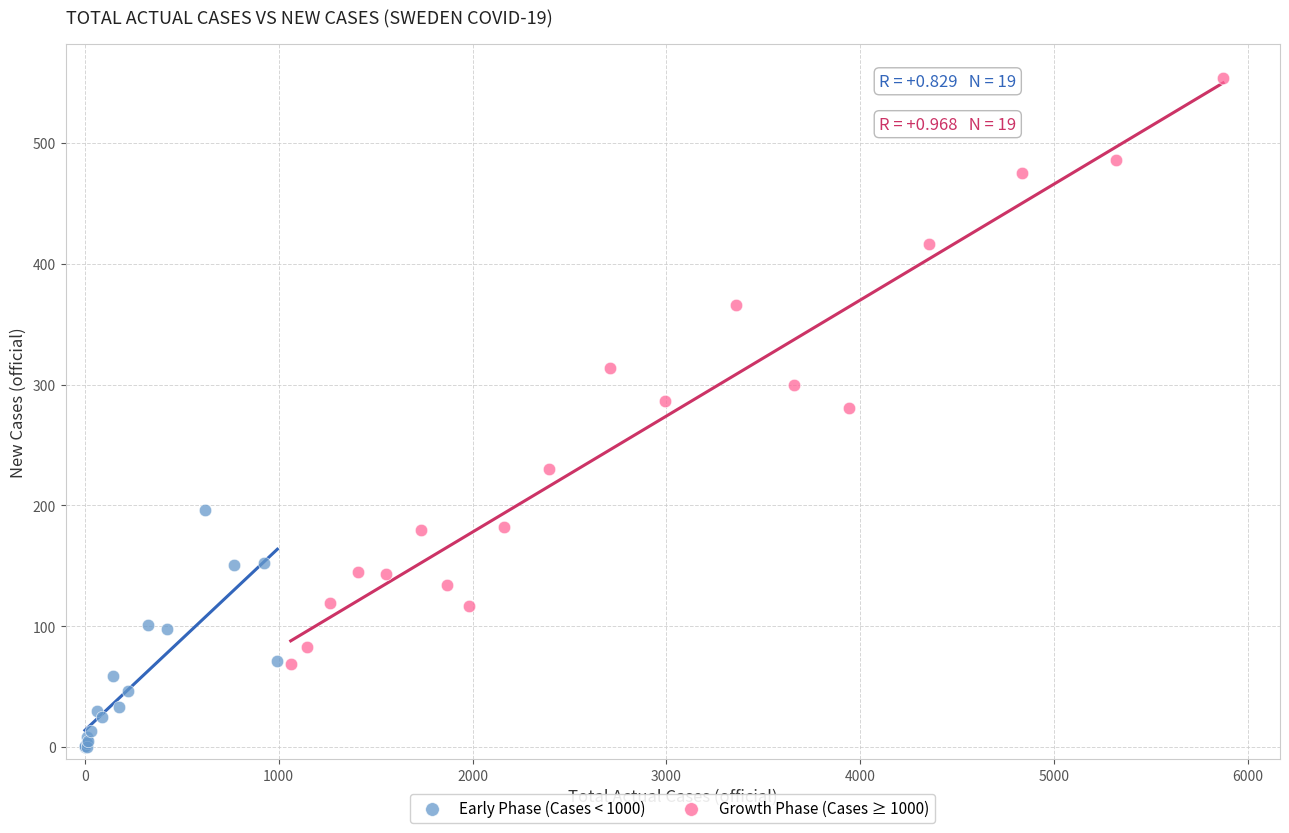

Which series has the widest spread of Y values?

Growth Phase (Cases ≥ 1000)